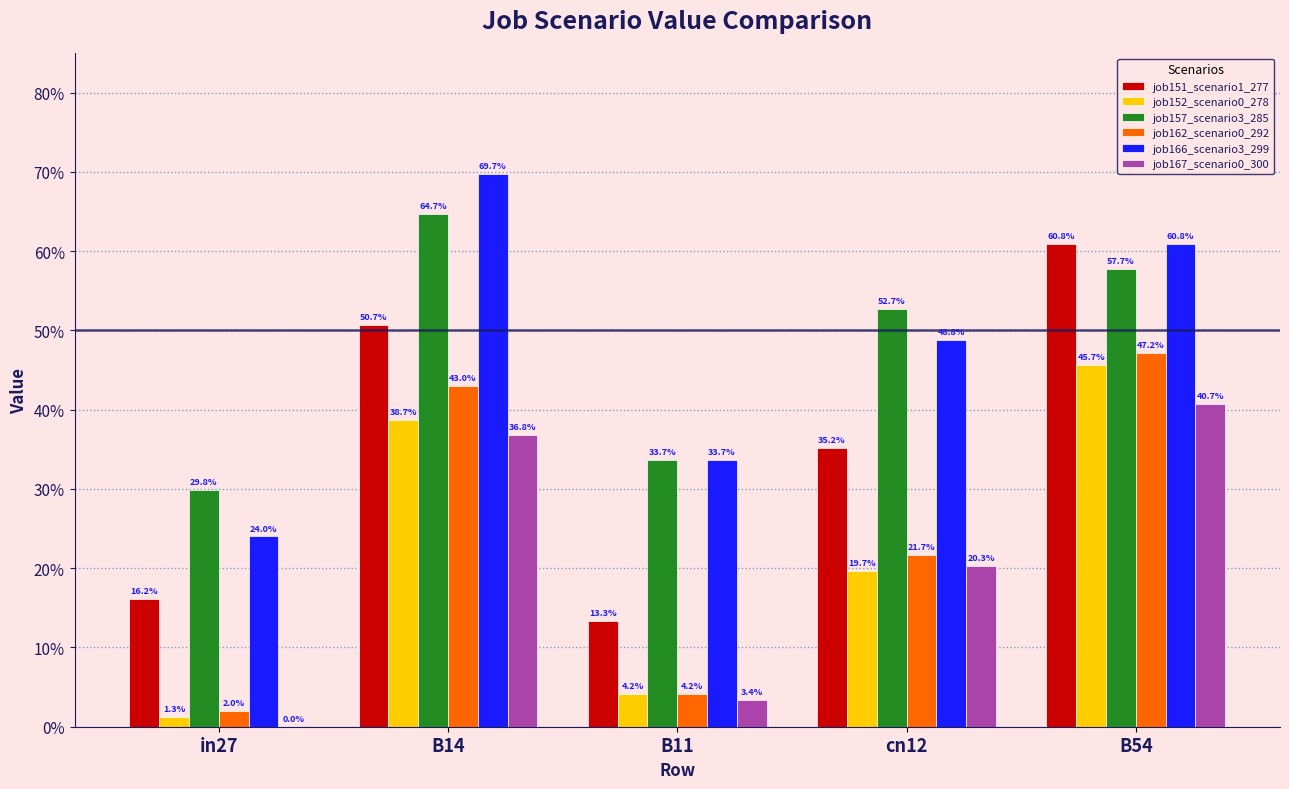

What is the label of the 4th bar from the right?

B14